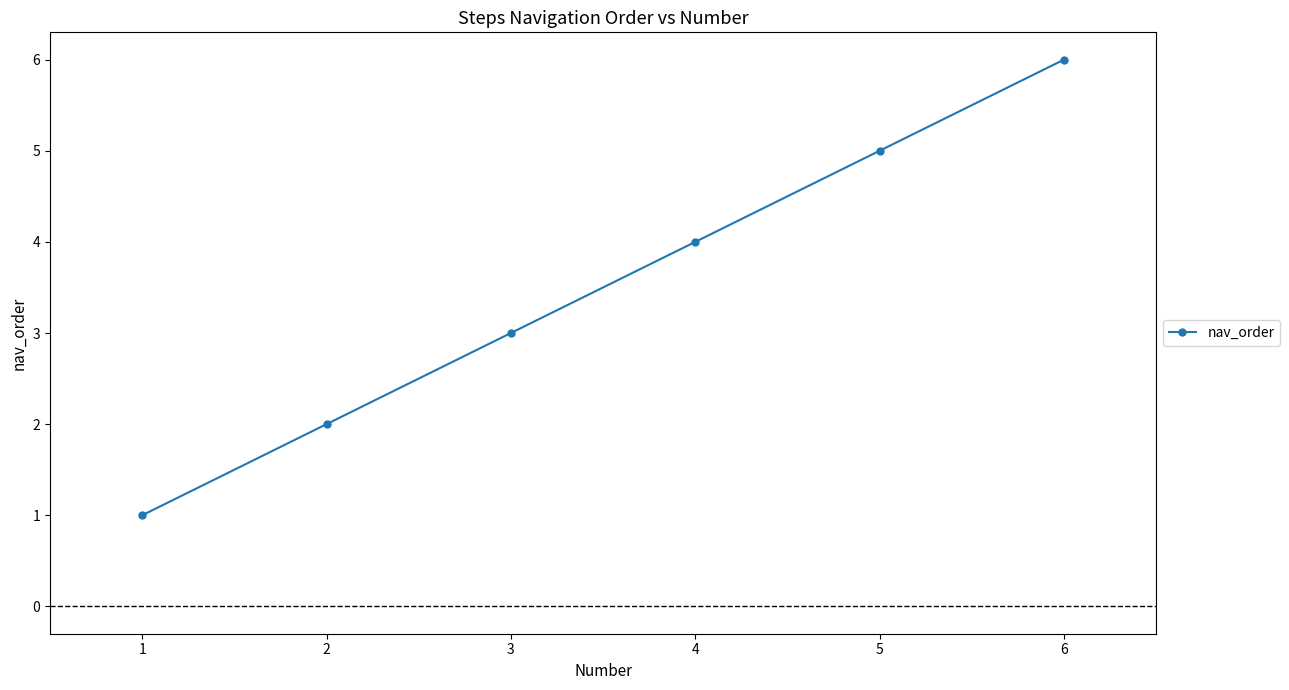

Does the chart have visible grid lines?

No